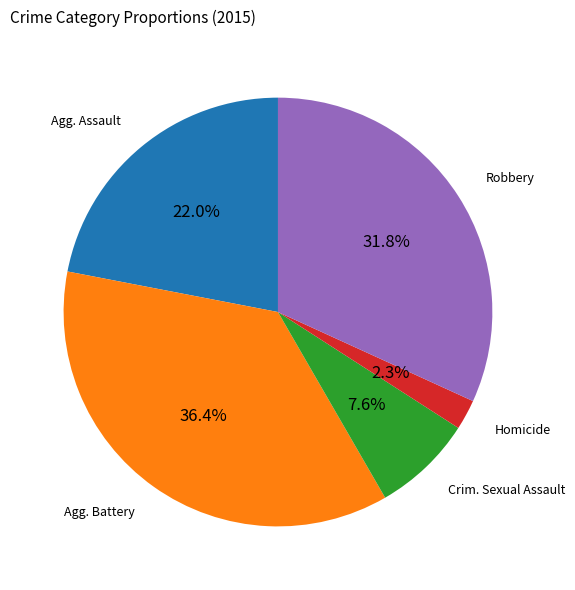

Is there a majority slice in this chart?

No